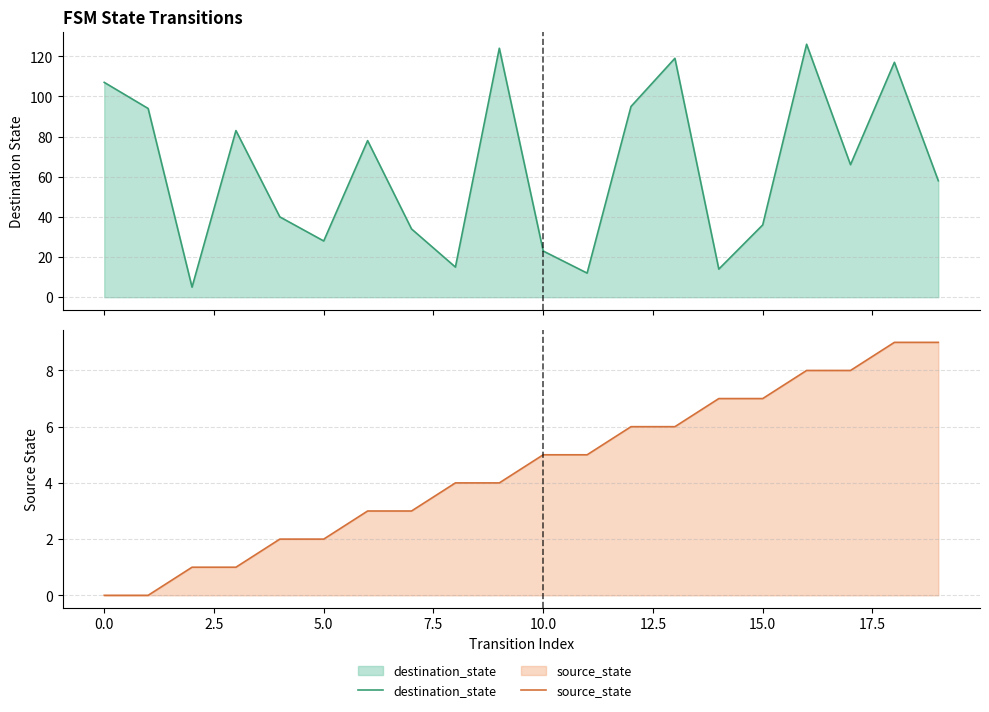

Reading left to right, what are all the values shown in this chart?

destination_state: 107	94	5	83	40	28	78	34	15	124	23	12	95	119	14	36	126	66	117	58
source_state: 0	0	1	1	2	2	3	3	4	4	5	5	6	6	7	7	8	8	9	9